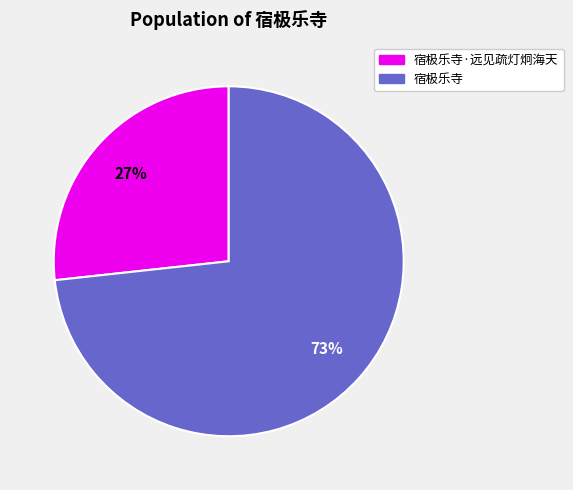

How many segments does this pie chart have?

2